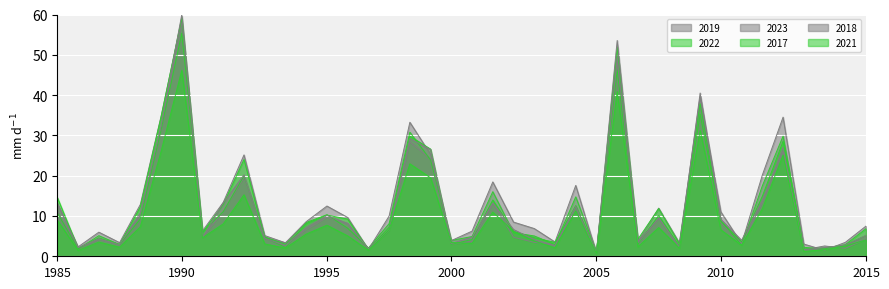

At how many categories does at least one series exceed 57?

1